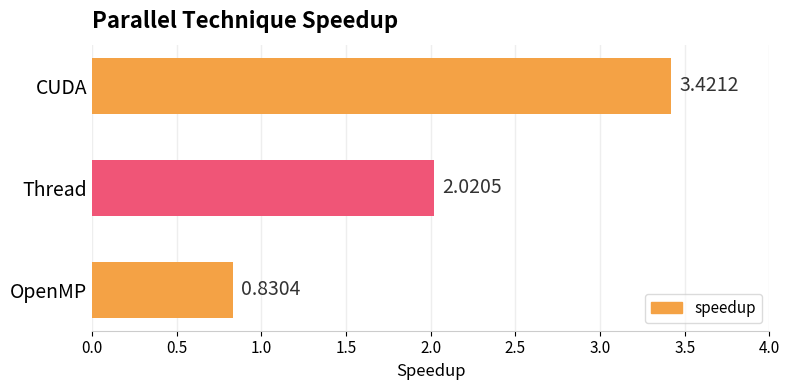

At which category does the chart reach its minimum across all series?

OpenMP